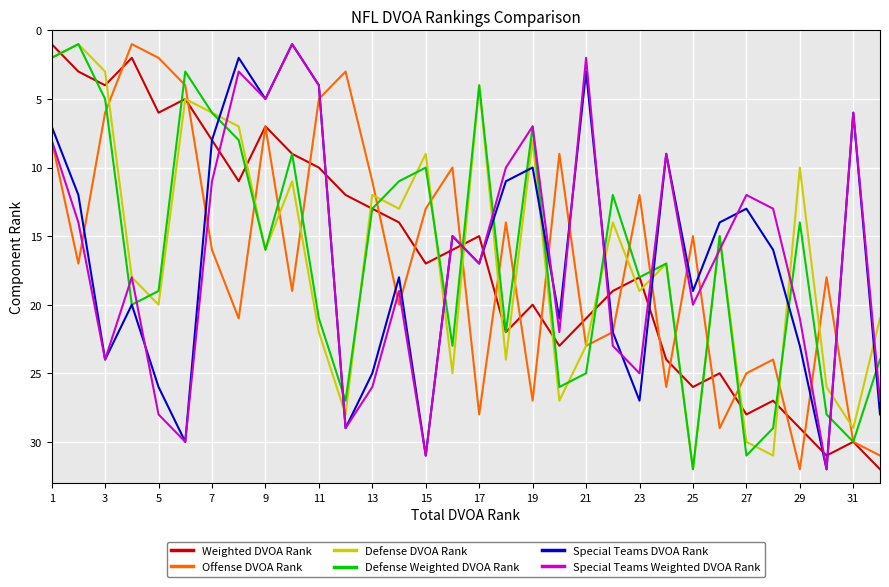

After their last crossing, which series has the higher values: Weighted DVOA Rank or Special Teams Weighted DVOA Rank?

Weighted DVOA Rank